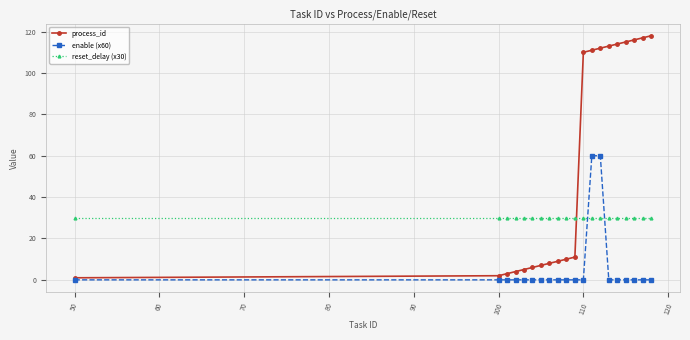

Which series has the largest range (max minus min)?

process_id